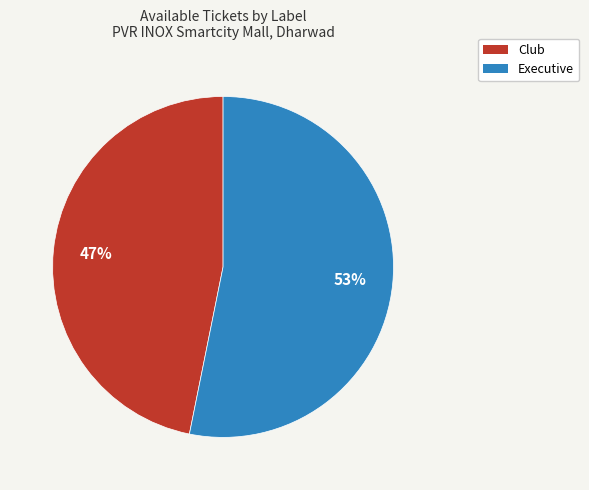

Is it true that Executive is 53% of the pie?

True